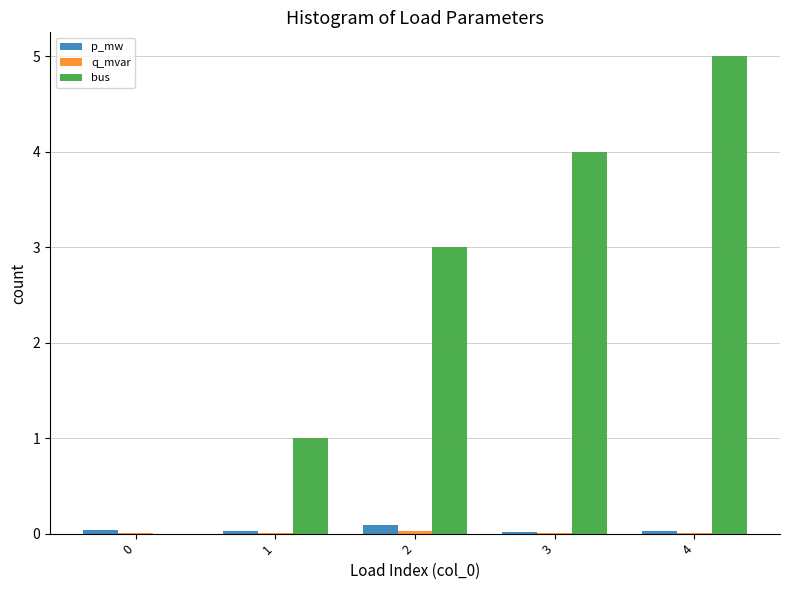

Which series changed the most between 0 and 2?

bus